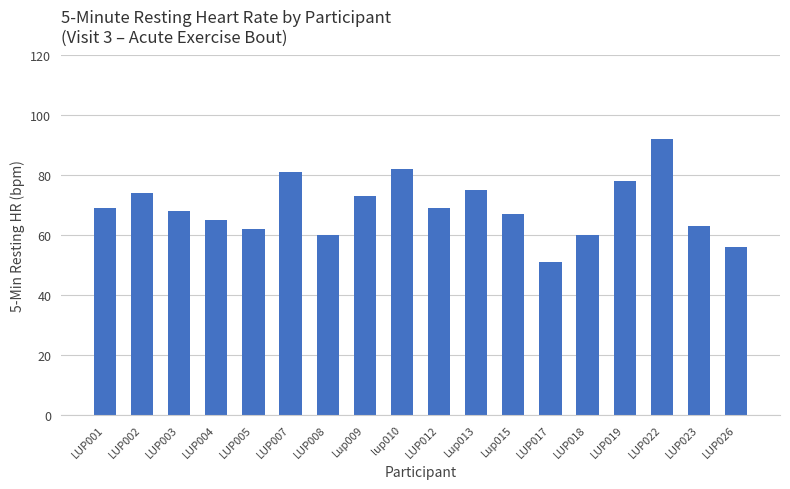

What is the difference between the maximum and minimum values?

41